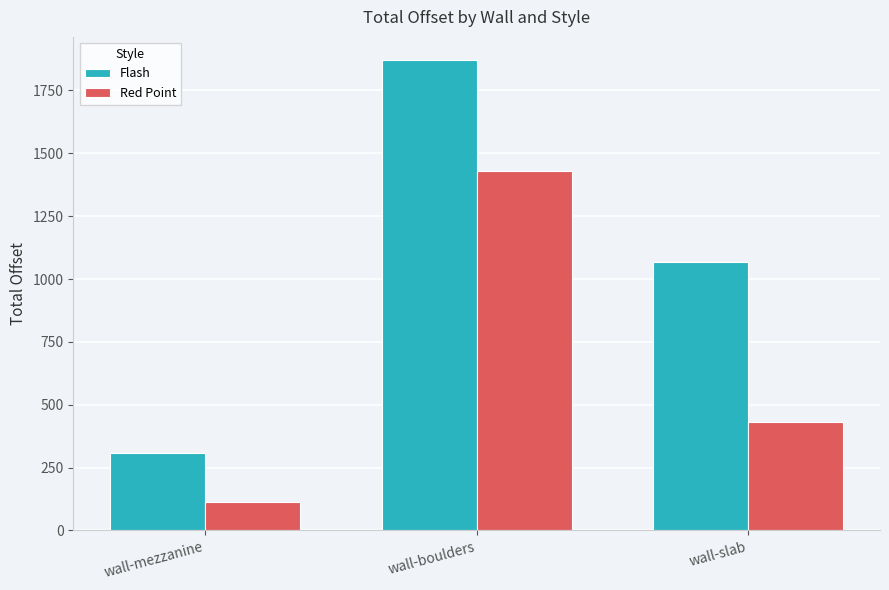

Reading left to right, extract all data points from this chart.

Flash: 308.6	1869.5	1068.3
Red Point: 114.6	1429.8	430.5